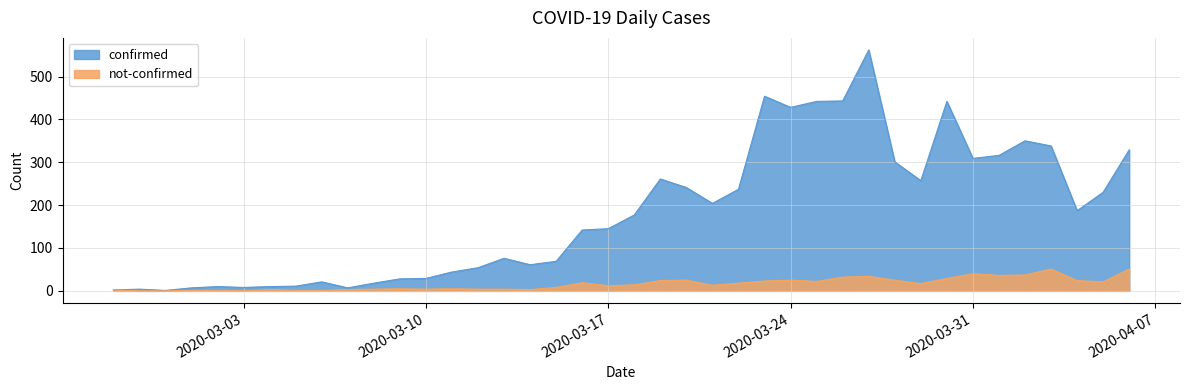

What is the difference between the second highest and second lowest values in the not-confirmed series?

51